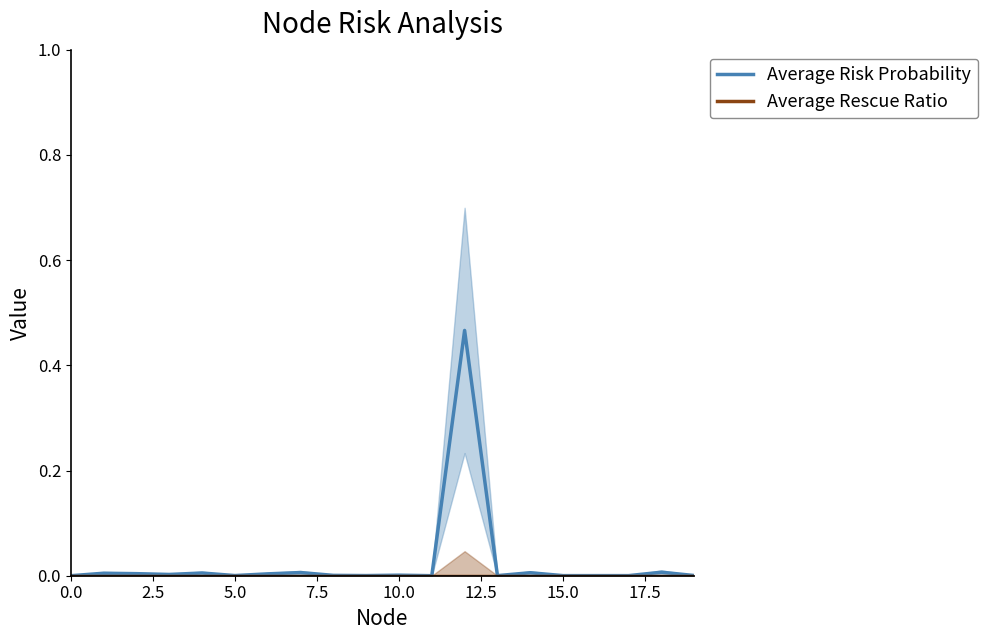

Is the value of Average Rescue Ratio at 12 greater than the value of Average Risk Probability at 12?

No